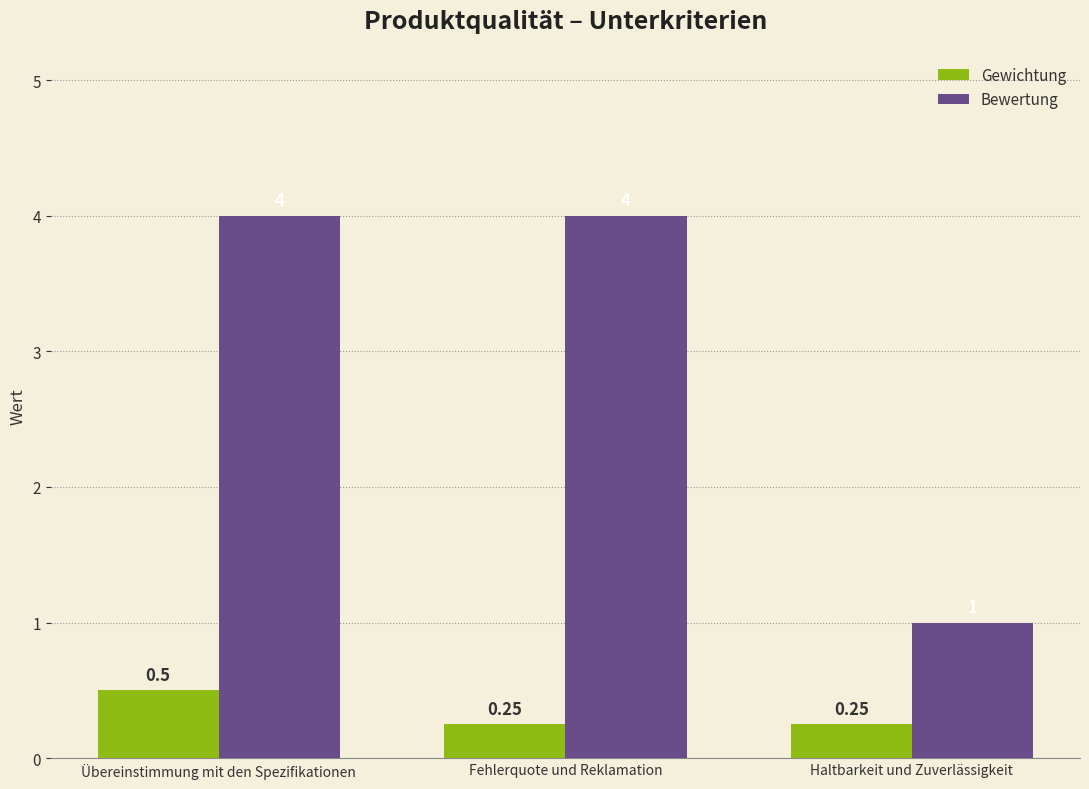

At Übereinstimmung mit den Spezifikationen, list the series in order from largest to smallest.

Bewertung, Gewichtung